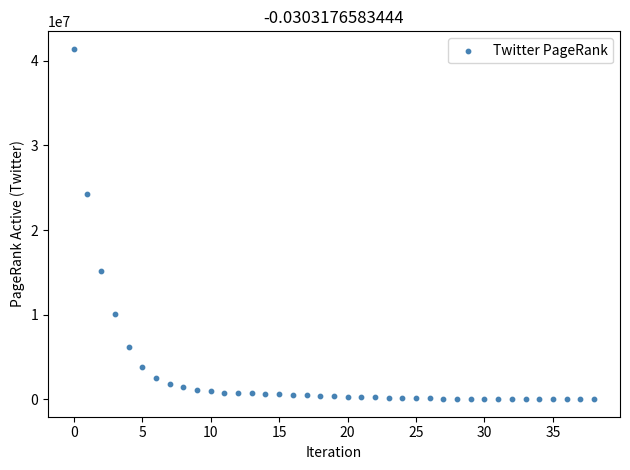

What is the range of Y values (max minus min)?

41399025